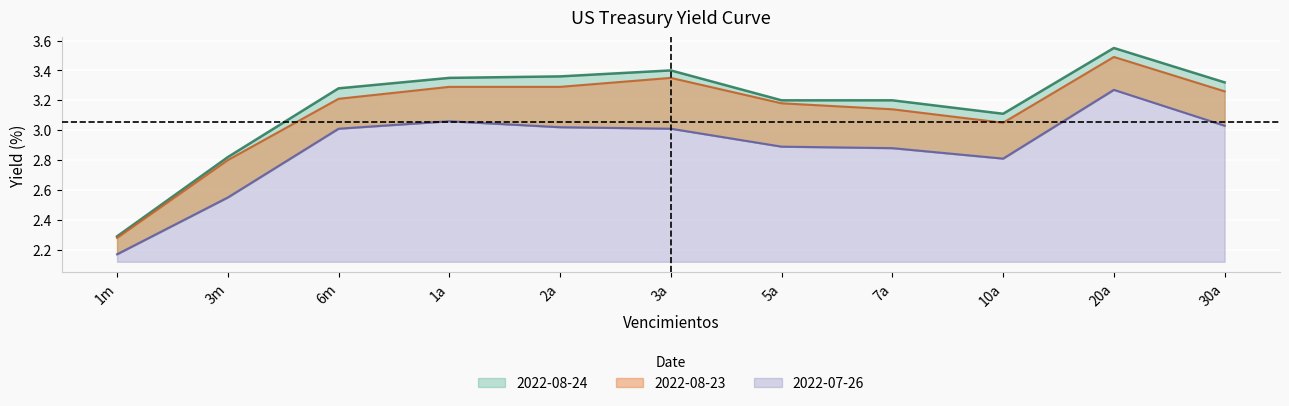

True or false: 2022-08-24 and 2022-07-26 cross at least once.

False